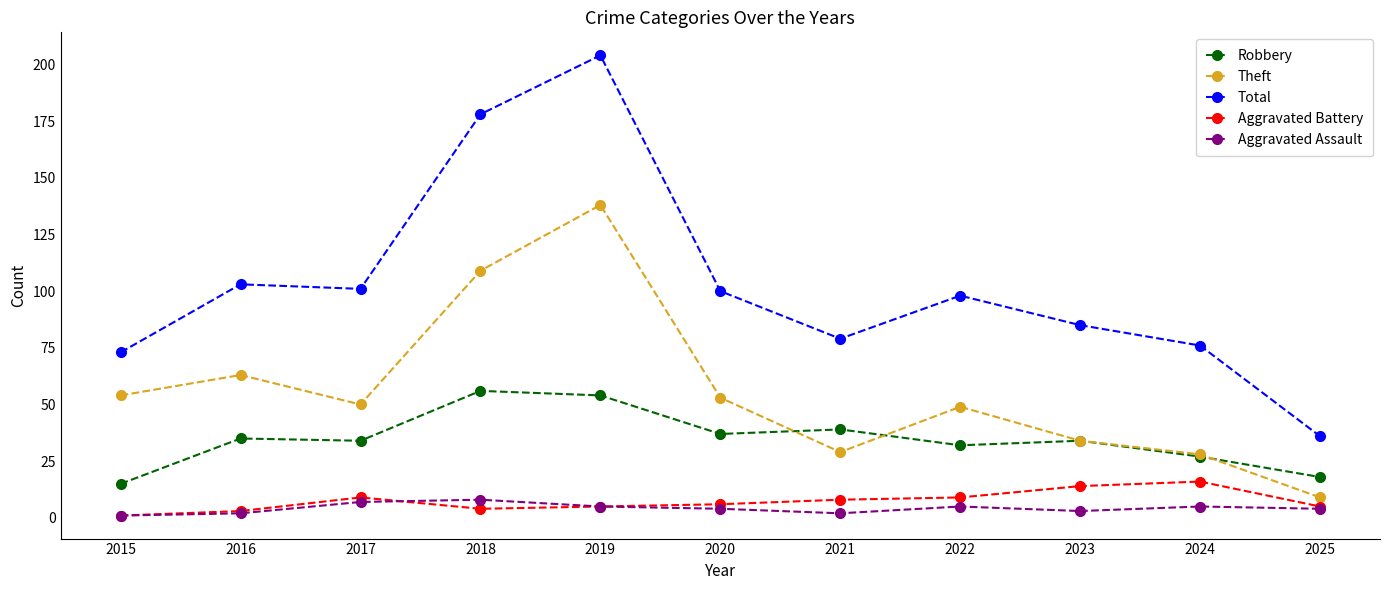

What is the value of the Aggravated Assault point at the 8th from the left?

5